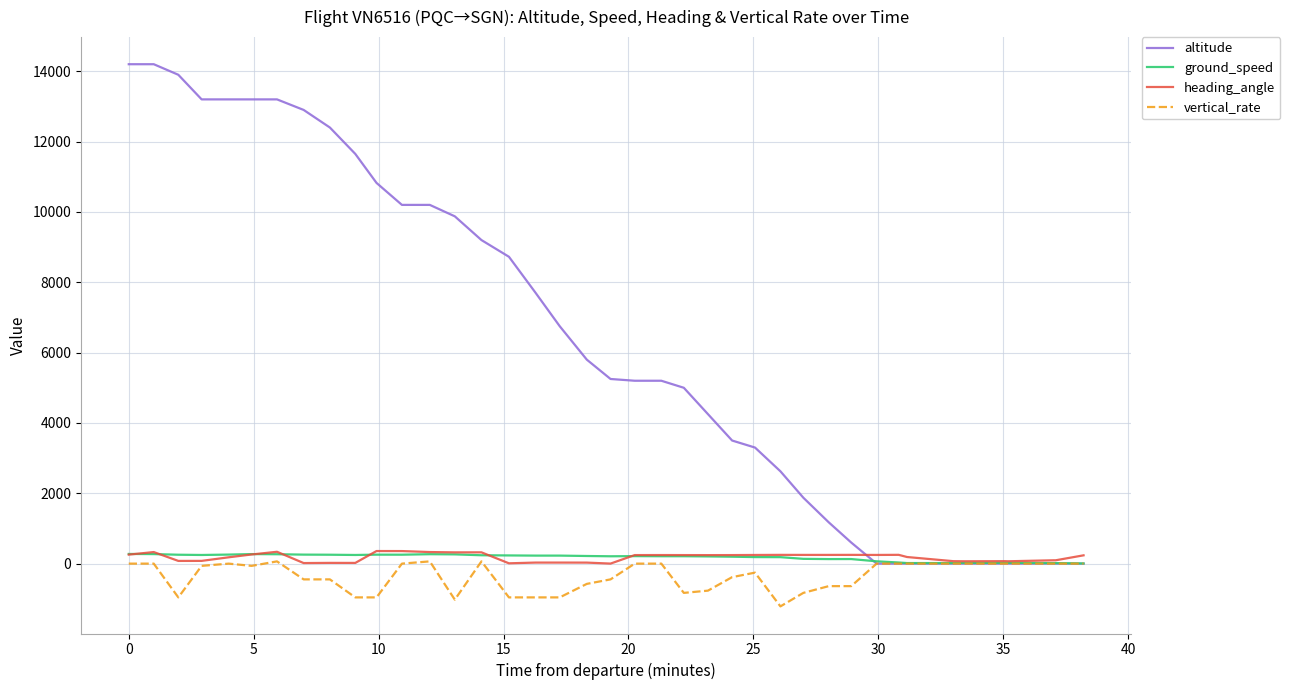

Which series has the largest total across all categories?

altitude